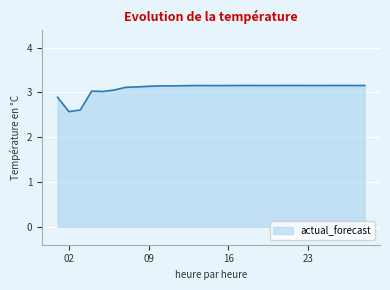

What is the smallest value displayed?

2.6